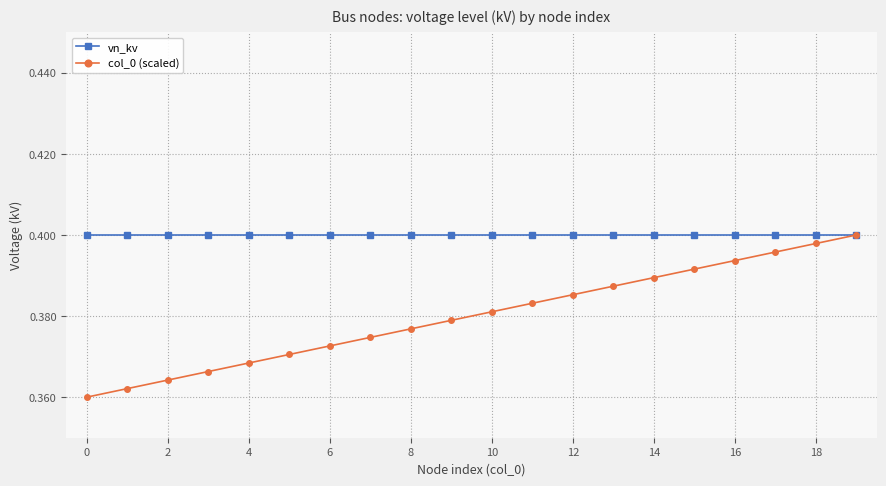

Count the col_0 (scaled) values in the range 0 to 1.

20